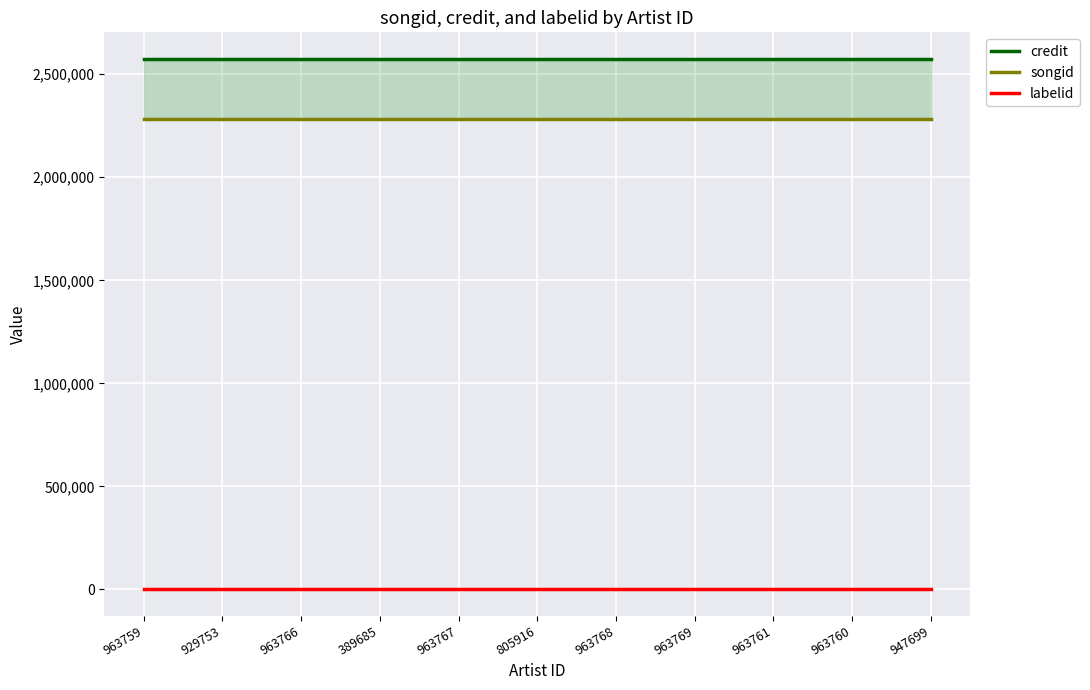

True or false: labelid and credit cross at least once.

False